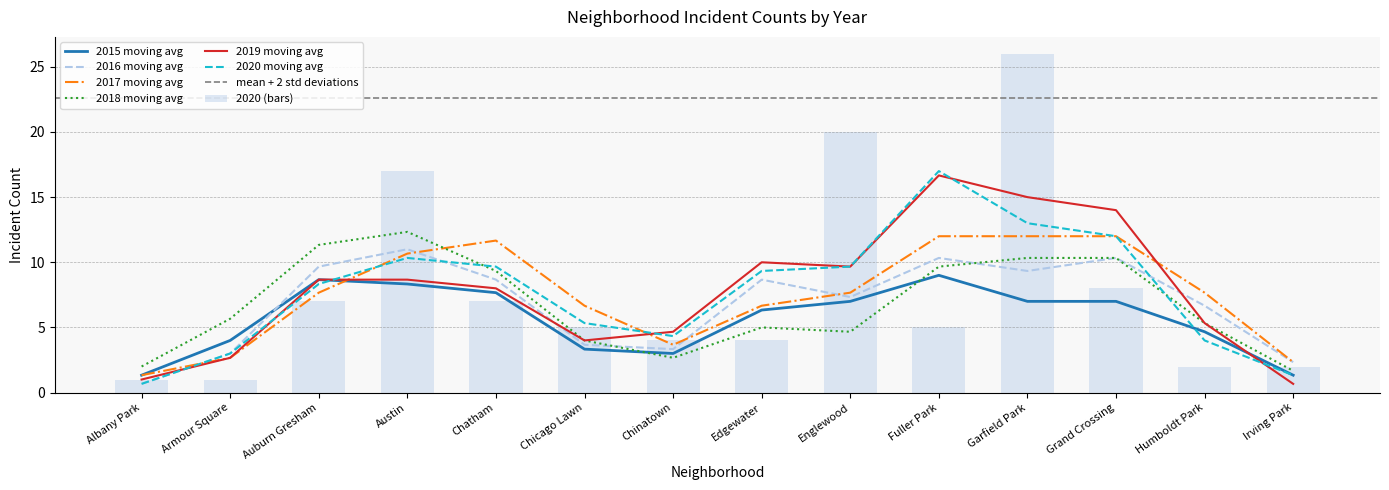

What position from the left is Edgewater?

8